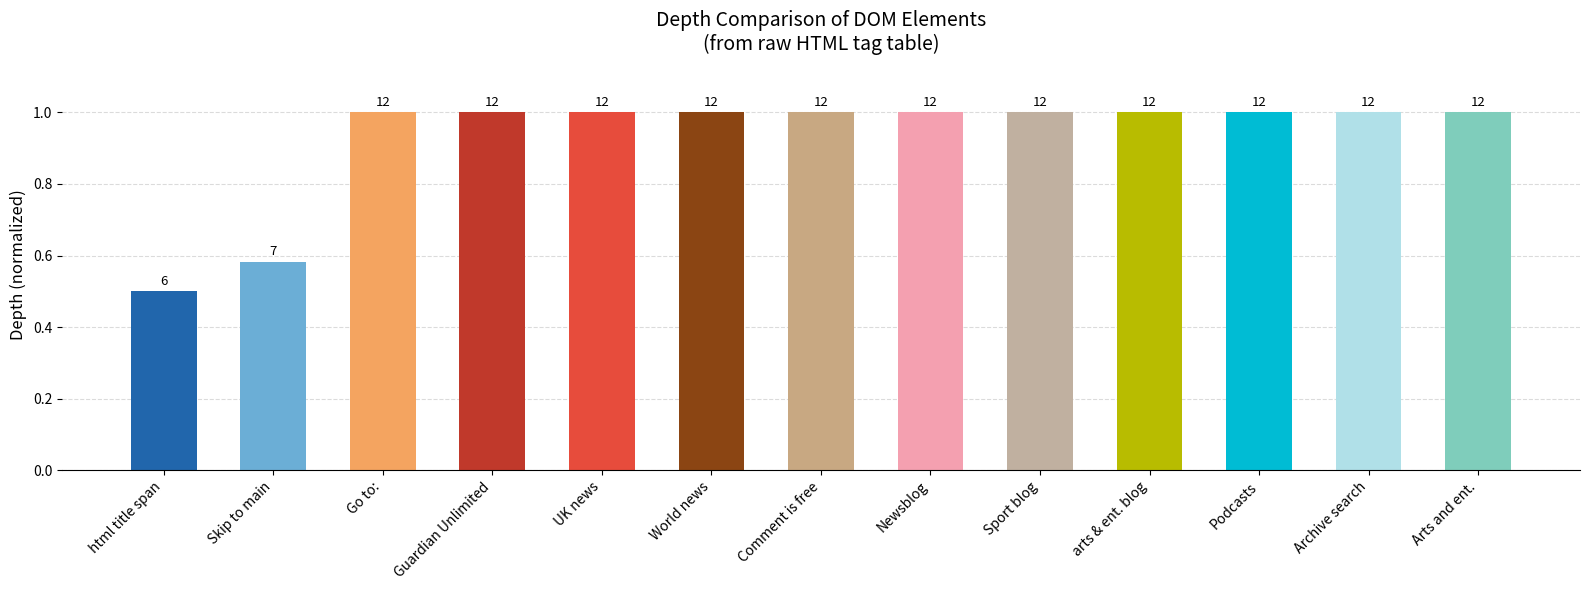

List the labels in order of value, largest first.

Go to:, Guardian Unlimited, UK news, World news, Comment is free, Newsblog, Sport blog, arts & ent. blog, Podcasts, Archive search, Arts and ent., Skip to main, html title span